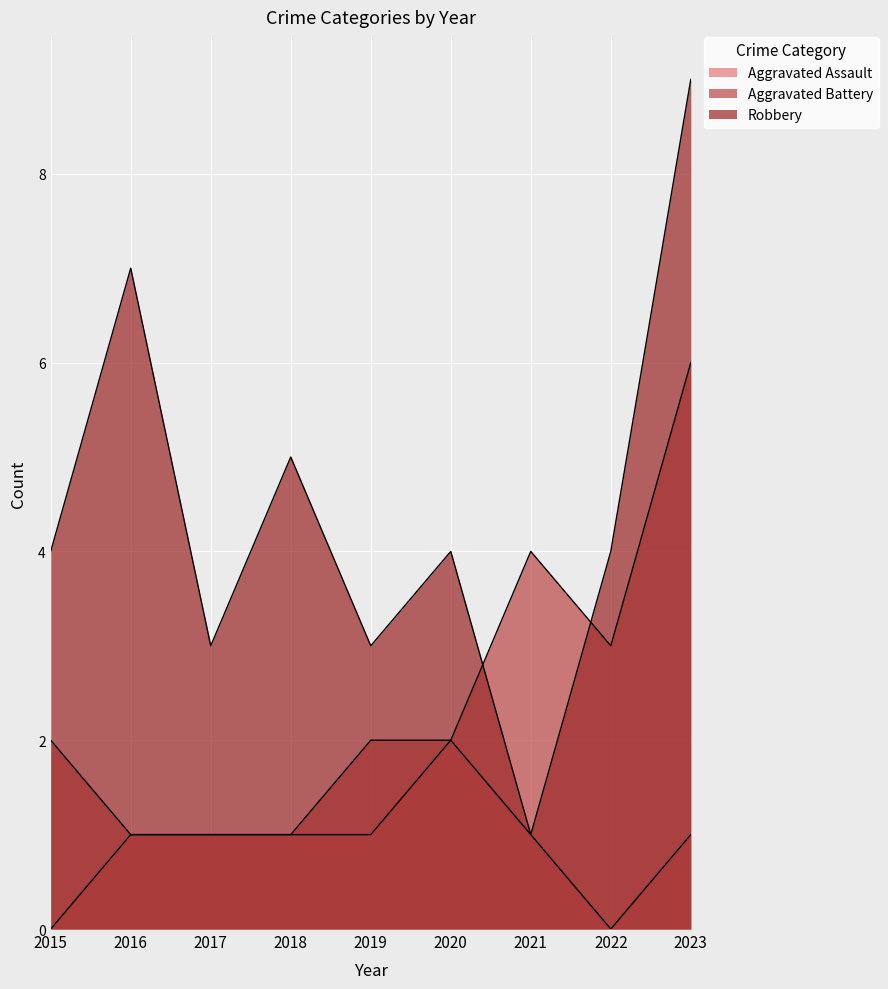

True or false: Robbery has more than 2 points higher than both neighbors.

True